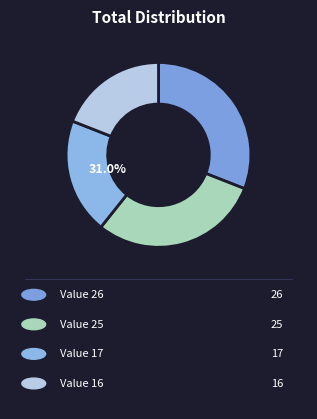

Which has a higher value, 17 or 26?

26